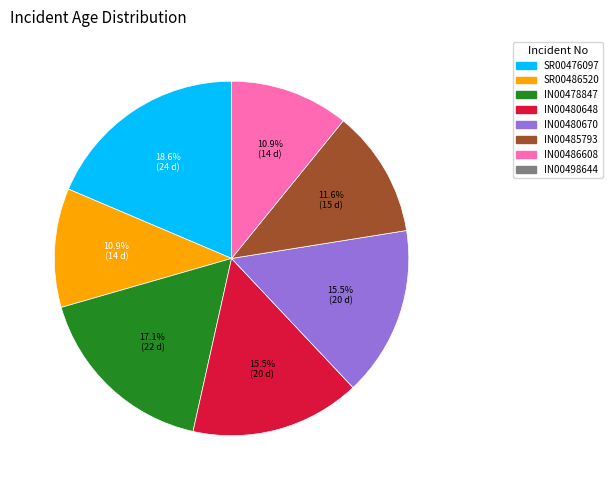

To the nearest percent, what portion does IN00478847 represent?

17%